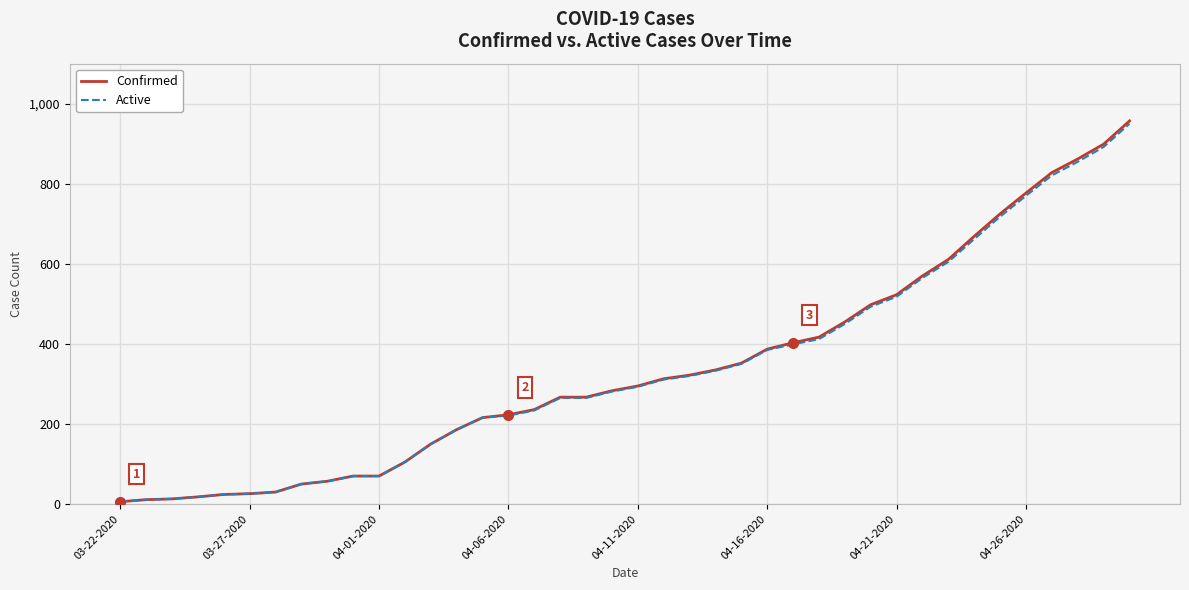

Which series has the widest spread of values?

Confirmed